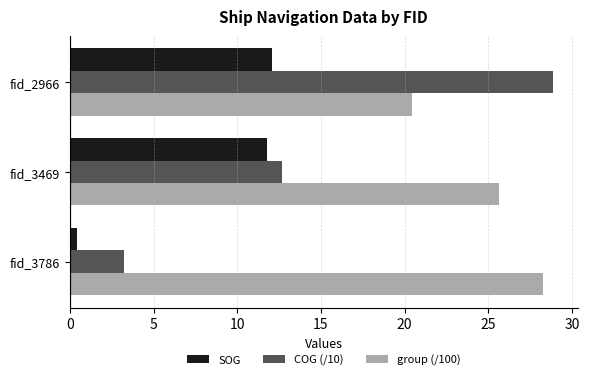

True or false: COG (/10) has a value of 28.9 at fid_2966.

True